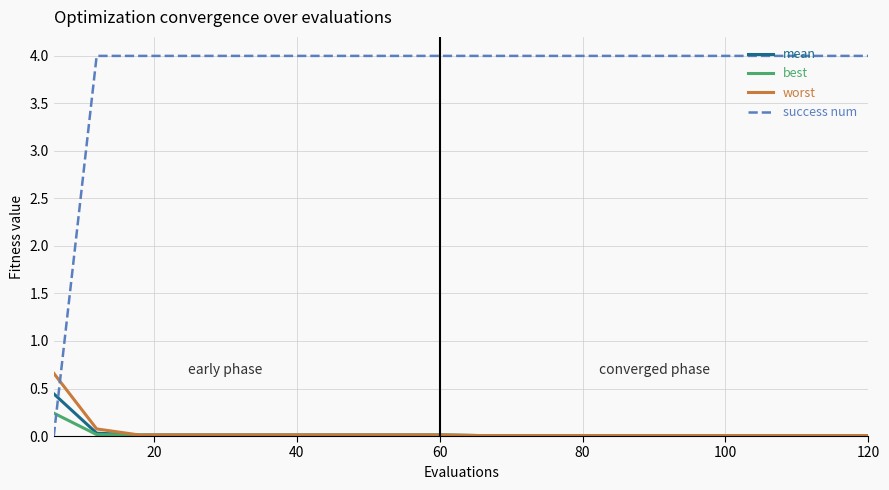

What is the maximum value for success num?

4.0